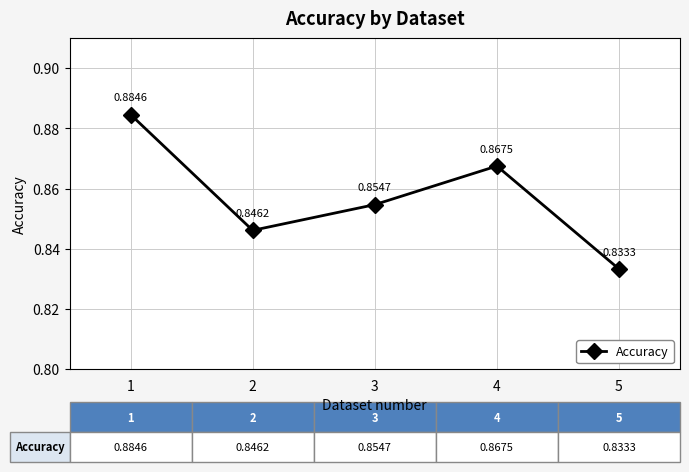

At which category does the chart reach its peak across all series?

1